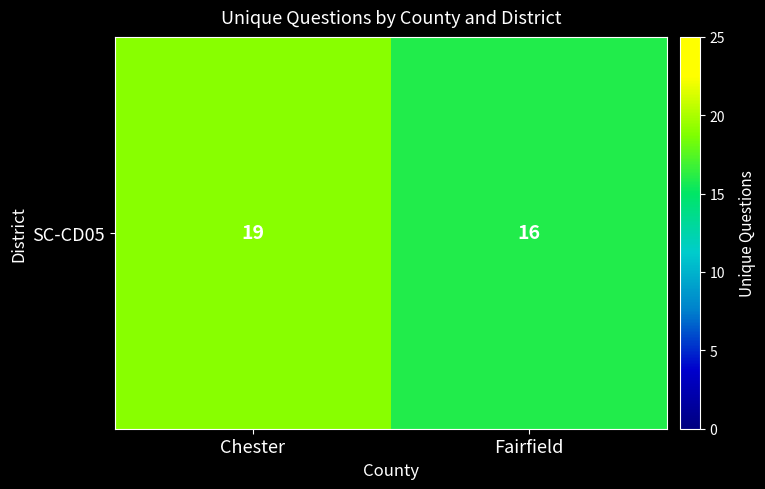

What is the maximum value shown in the chart?

19